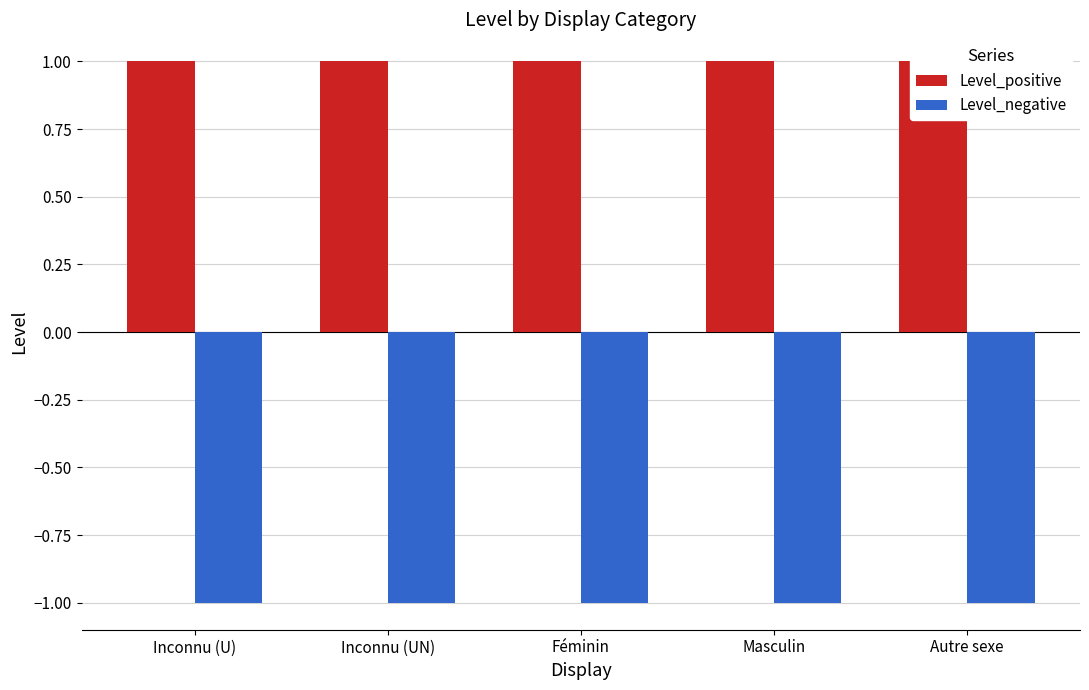

Rank the series by their maximum value, from highest to lowest.

Level_positive, Level_negative